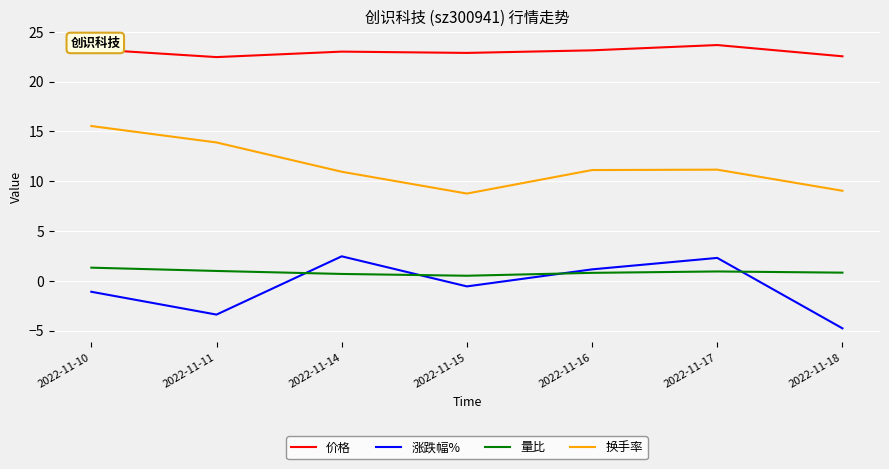

What is the maximum value shown in the chart?

23.7